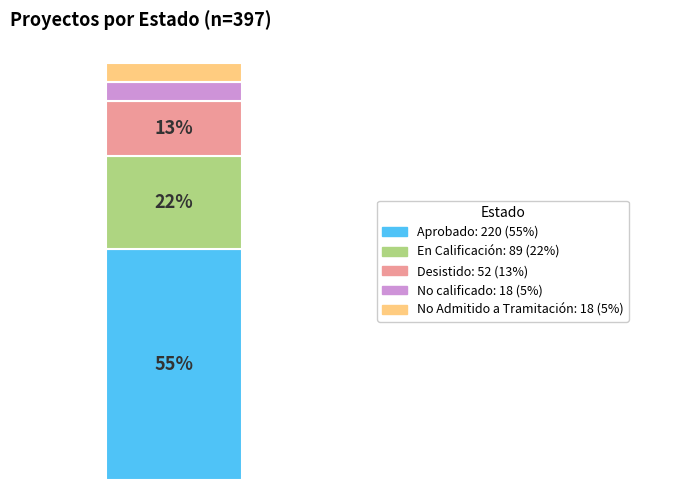

Are the bars grouped side by side (vs. stacked)?

No